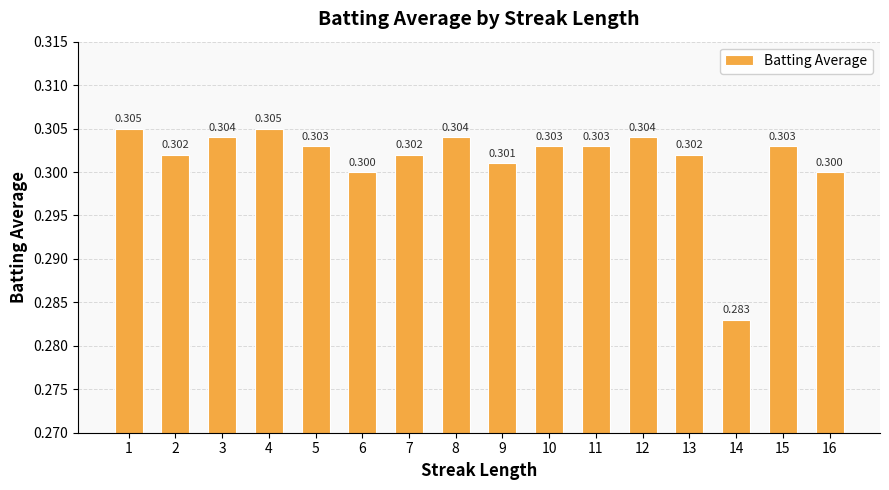

Is it true that the value at 4 is 0.3?

True